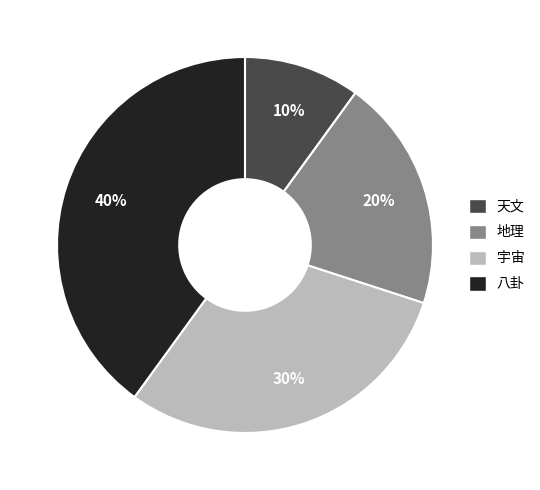

Count the number of slices in the pie.

4